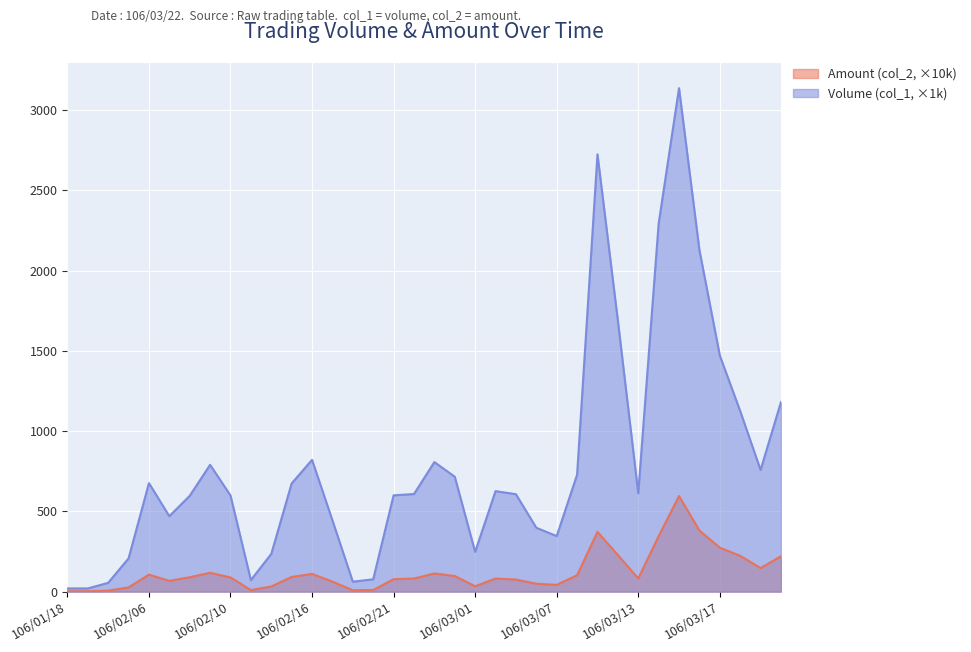

At which category is the sum across all series the highest?

106/03/15